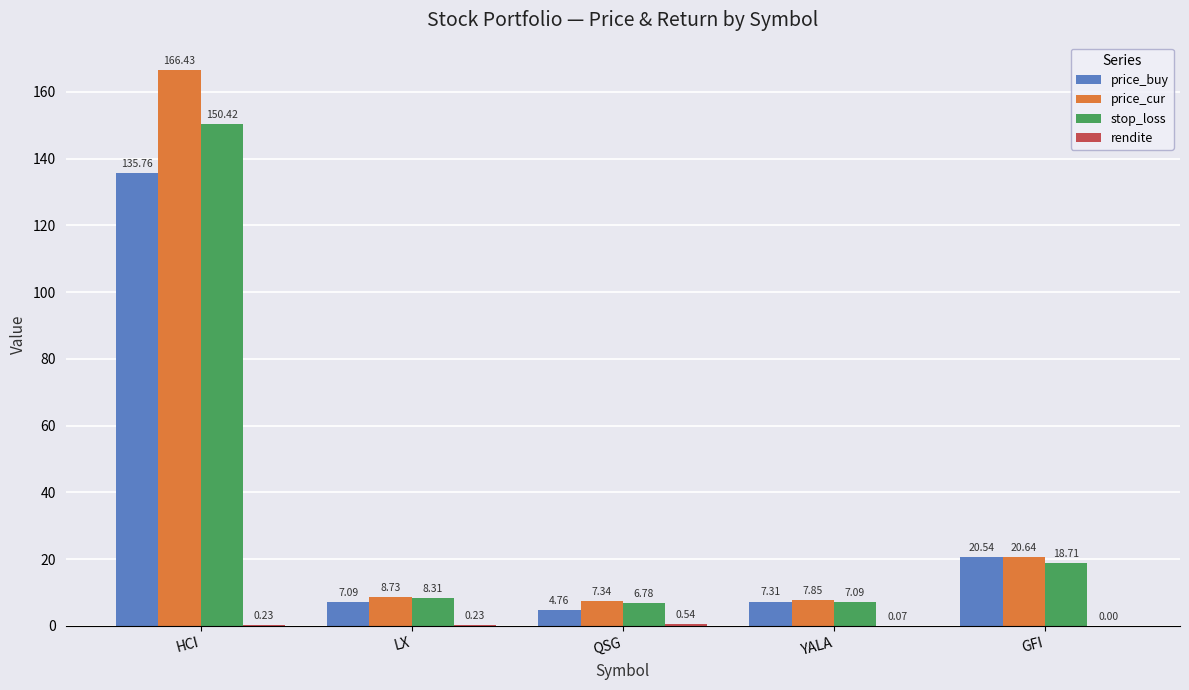

What is the total value across all series at YALA?

22.3